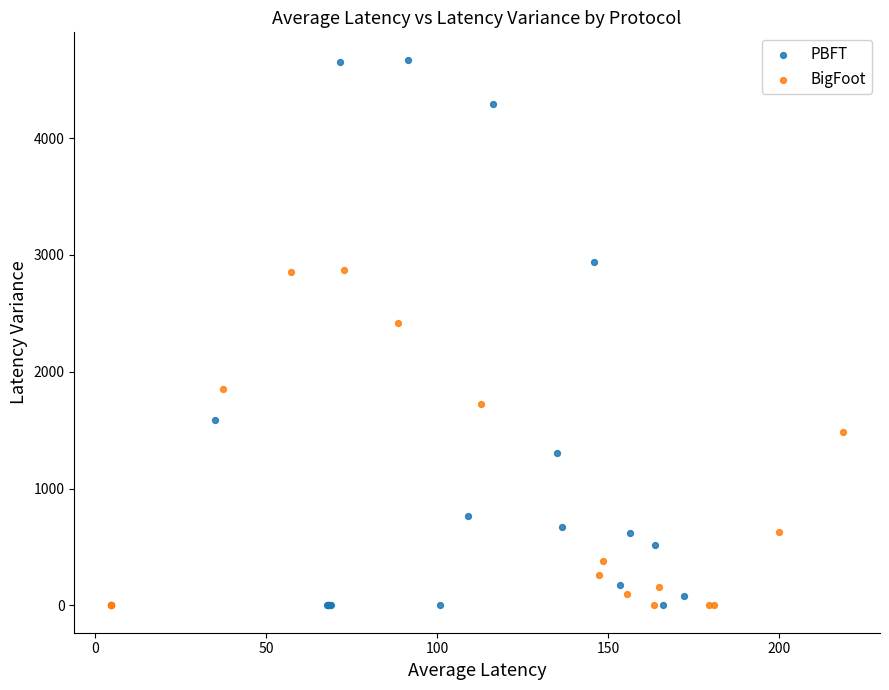

Which series contains the highest Y value?

PBFT